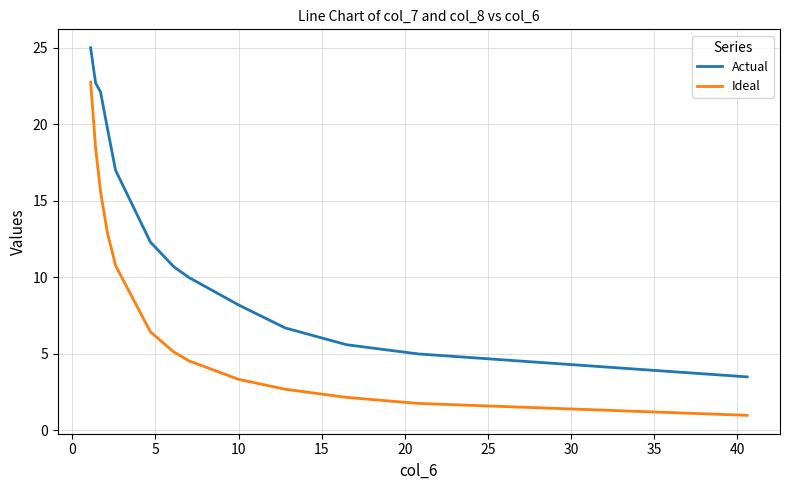

What is the lowest value of the Actual series?

3.5